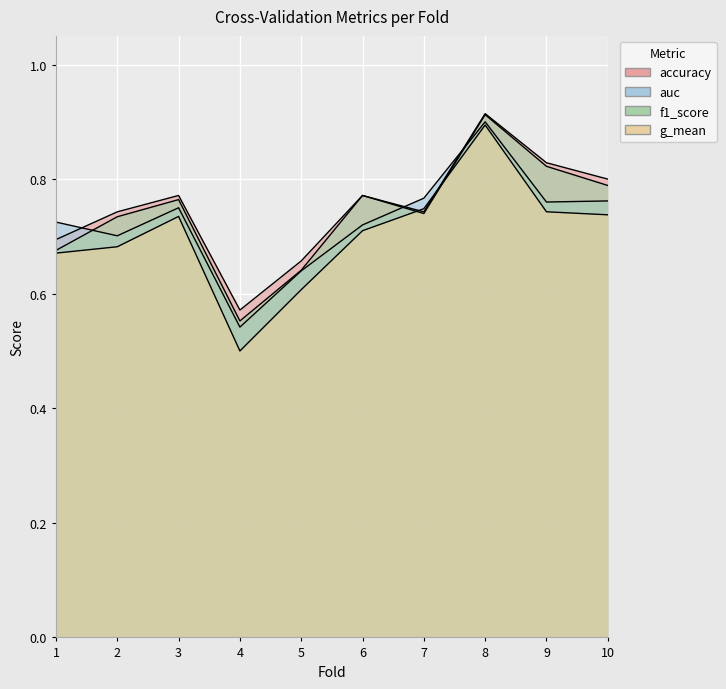

At which category does accuracy reach its first local peak?

3